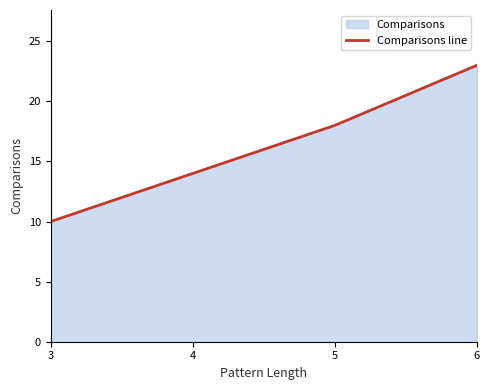

True or false: the data shows 14 at 4.

True